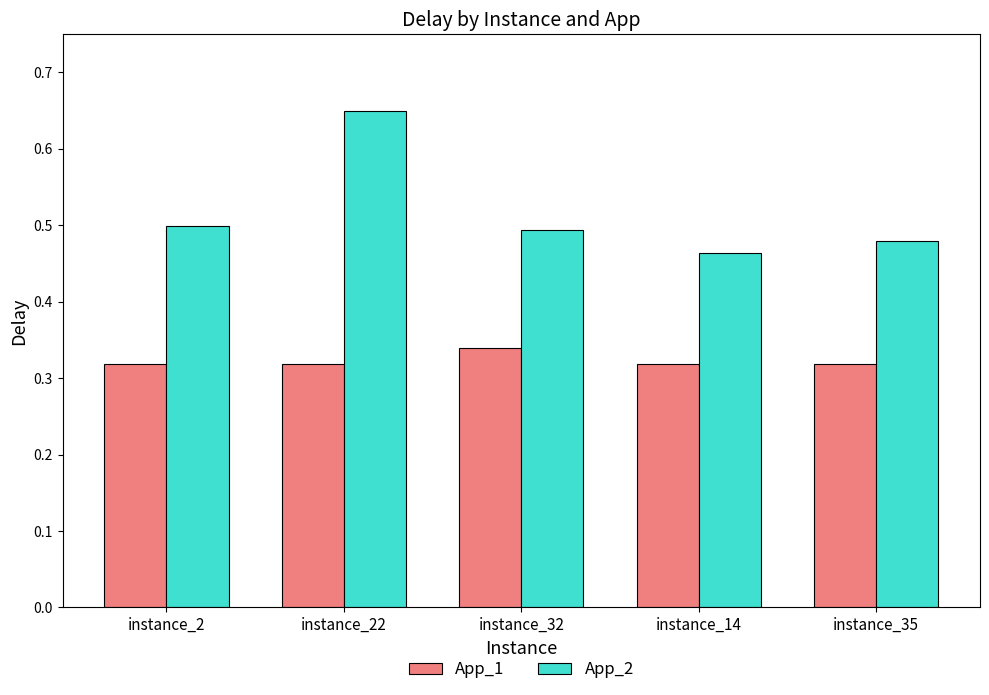

At instance_32, list the series in order from smallest to largest.

App_1, App_2